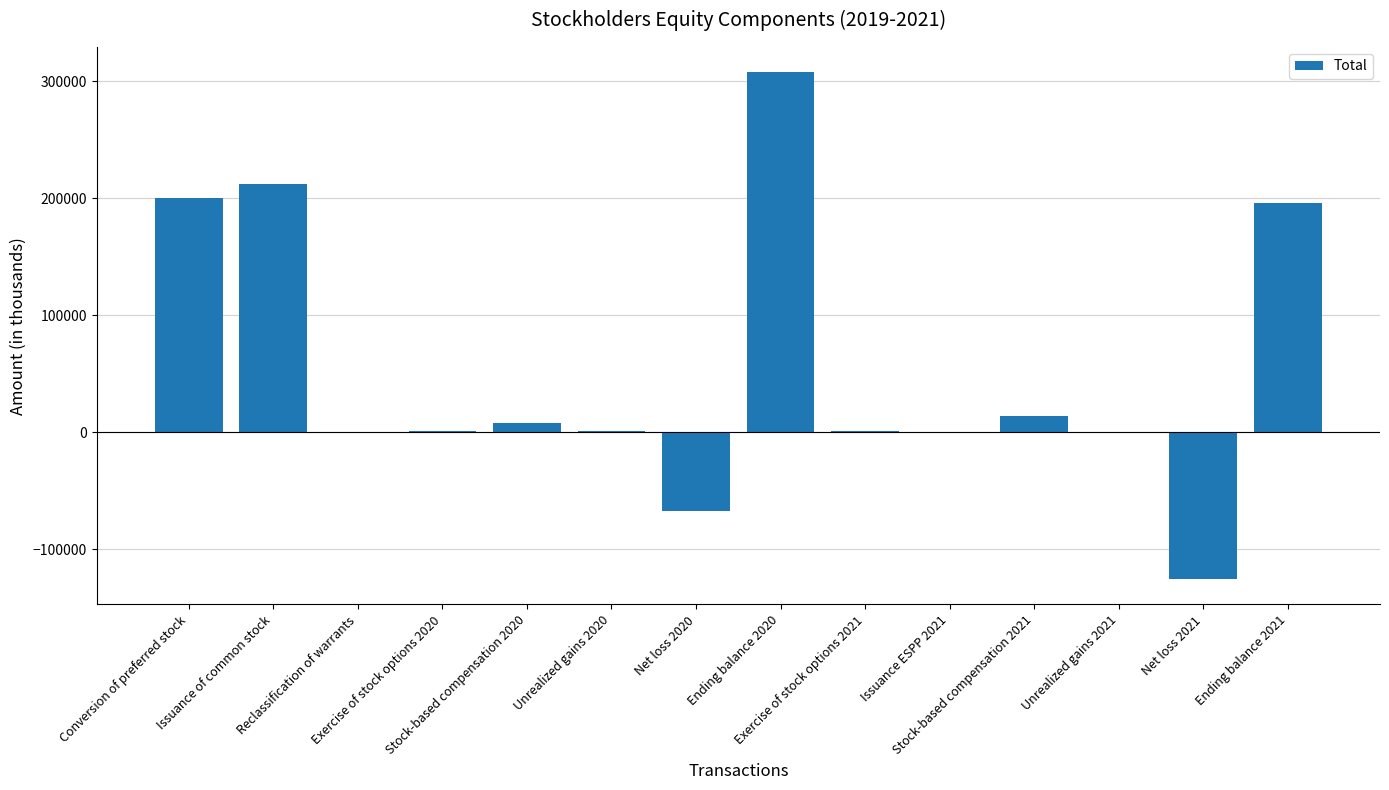

What is the sum of the values at Stock-based compensation 2021 and Stock-based compensation 2020?

21802